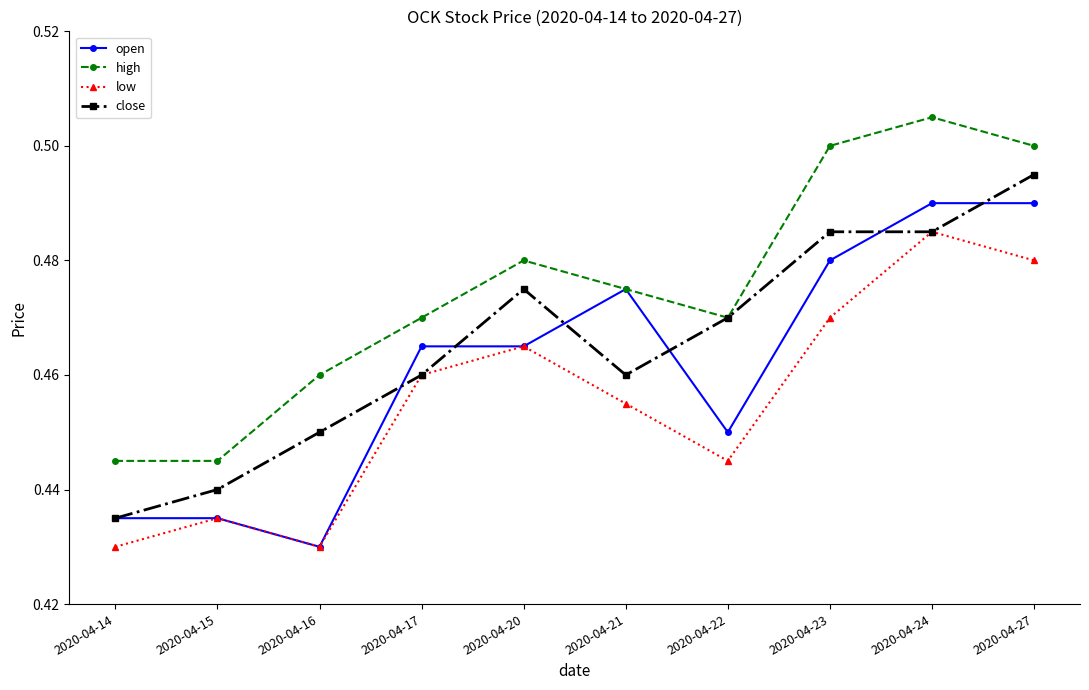

The value of close at 2020-04-22 is 0.5. True or false?

True